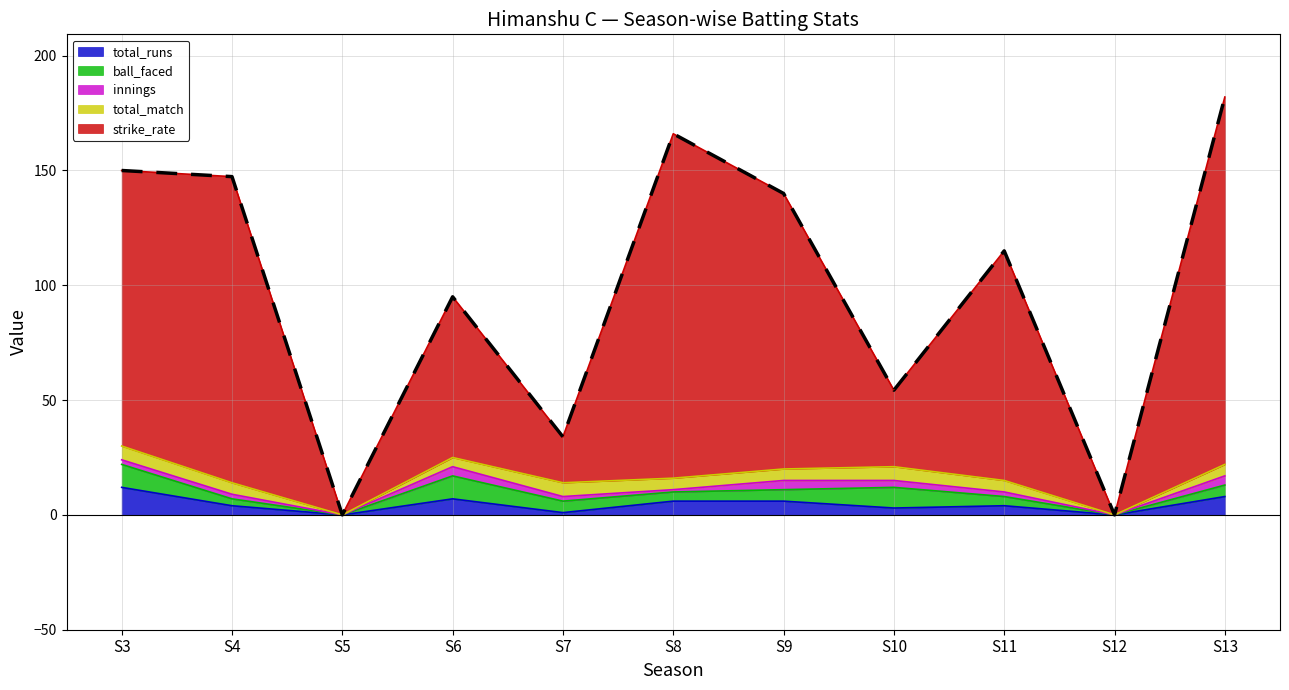

True or false: ball_faced has a value of 0.0 at S5.

True